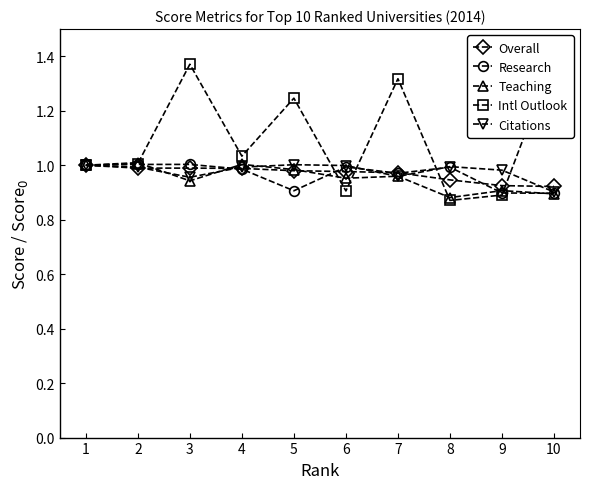

After their last crossing, which series has the higher values: Teaching or Overall?

Overall